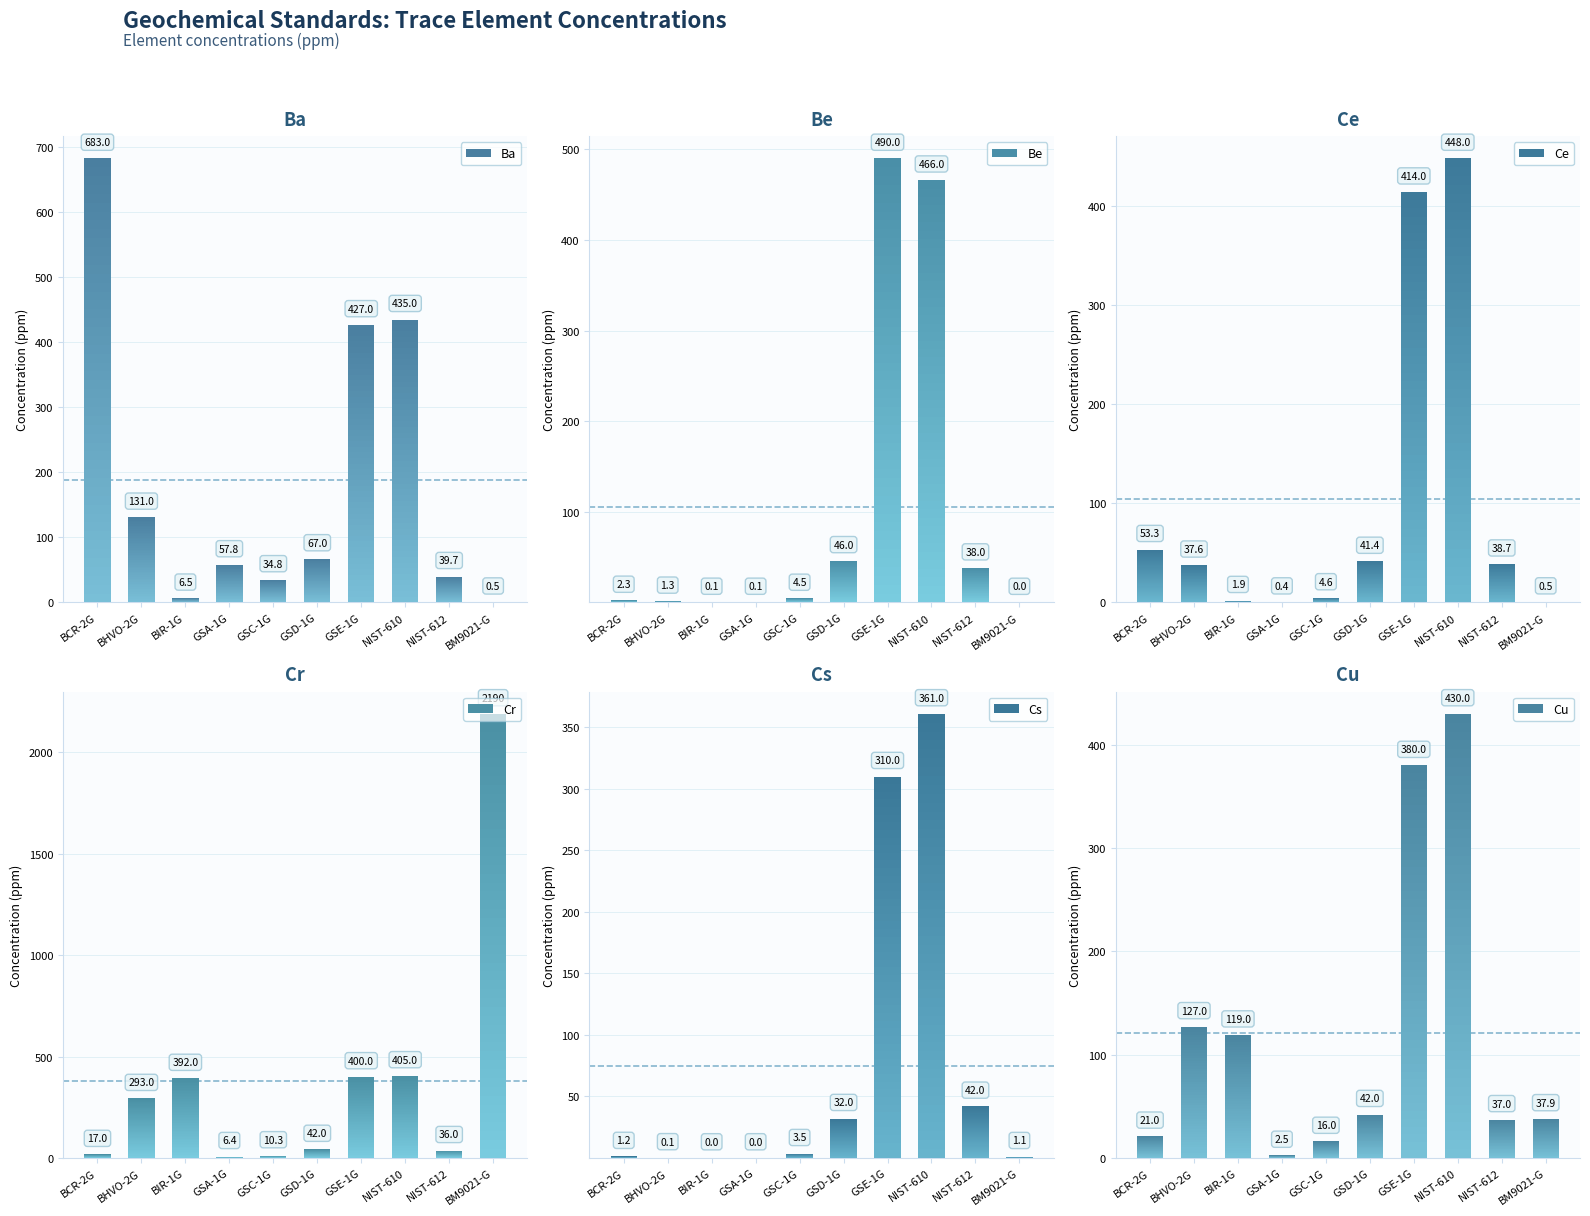

At which label does Ba first exceed 67?

BCR-2G